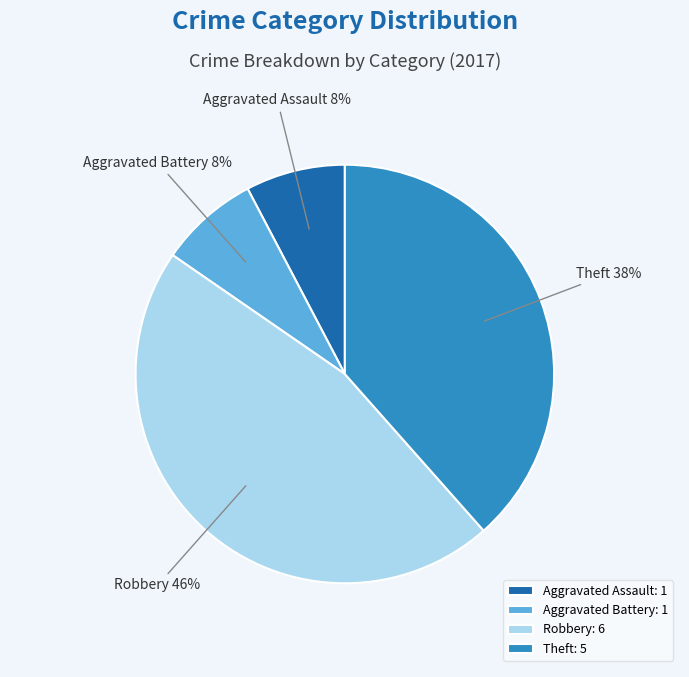

What is the largest slice in the pie chart?

Robbery